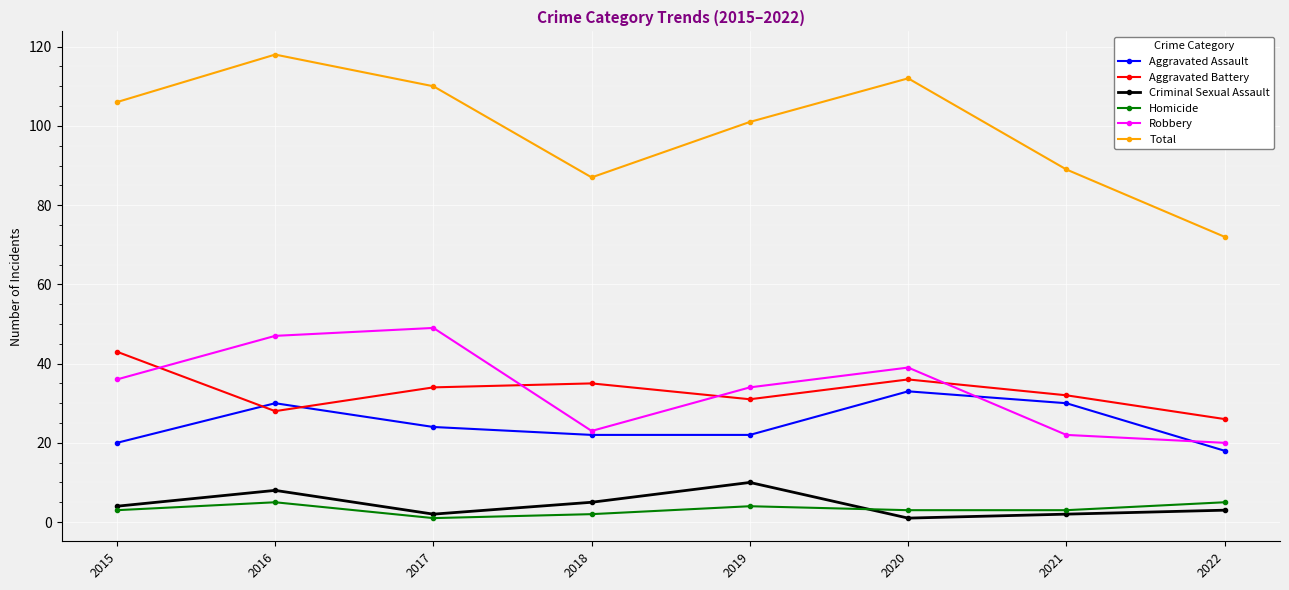

True or false: Homicide and Total cross at least once.

False